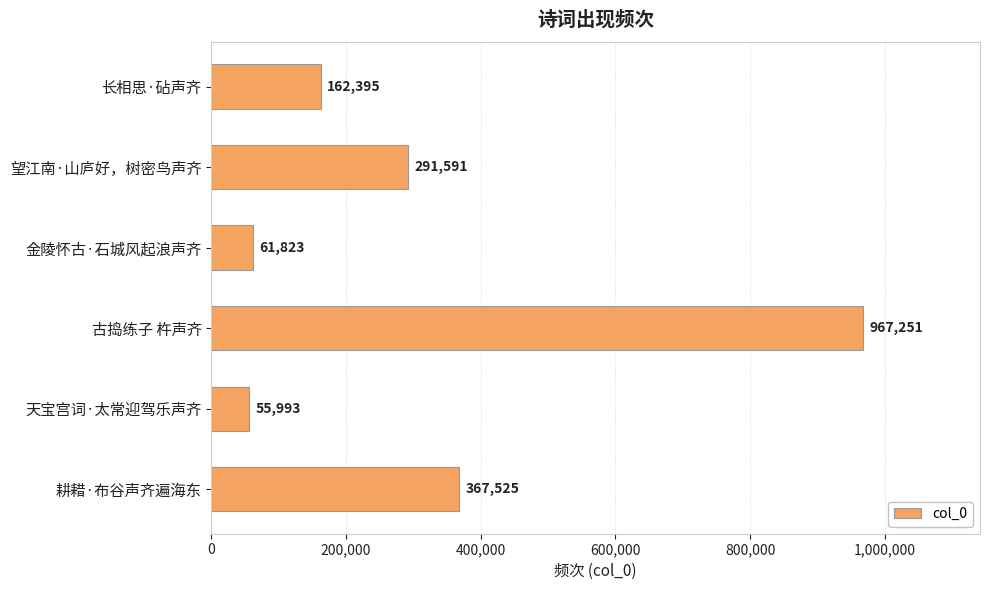

Reading top to bottom, list all the values displayed in this chart.

长相思·砧声齐=162395	望江南·山庐好，树密鸟声齐=291591	金陵怀古·石城风起浪声齐=61823	古捣练子 杵声齐=967251	天宝宫词·太常迎驾乐声齐=55993	耕耤·布谷声齐遍海东=367525